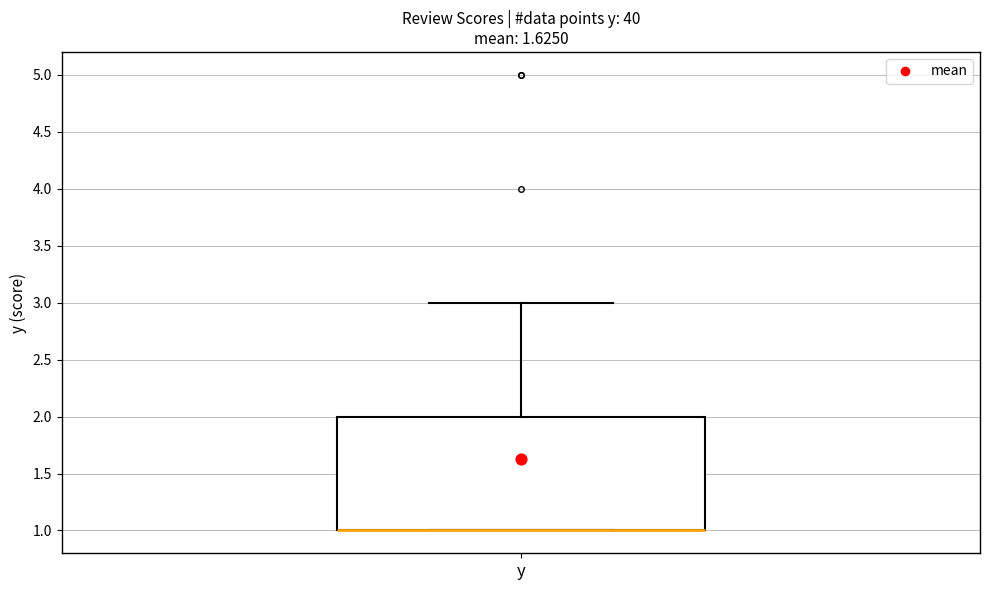

Transcribe this box plot: give where the median line is, the range the box spans, and where the two whiskers end, as read against the y-axis. The values are not printed on the chart, so give them approximately, as read against the axis.

median 1 (drawn on the box's lower edge), box 1 to 2, whiskers 1 to 3